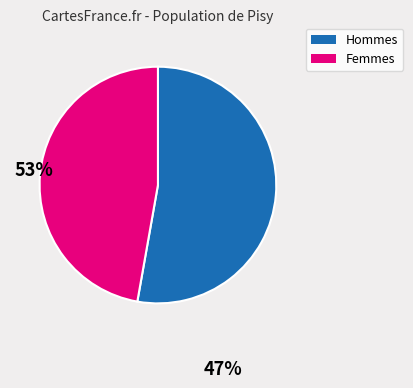

Is there a majority slice in this chart?

Yes